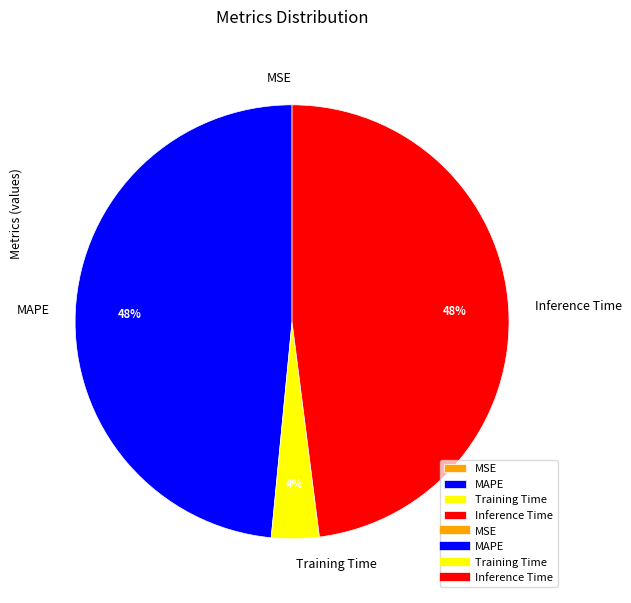

Combined, do Training Time and MAPE account for over 50%?

Yes